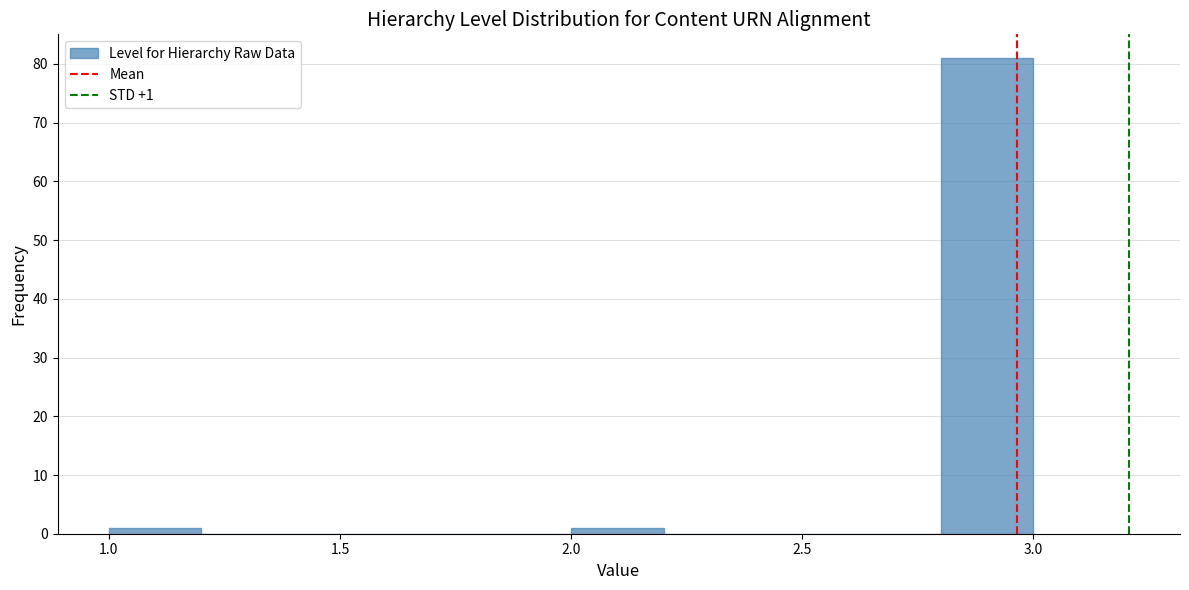

Over which range of the x-axis is the bar tallest?

2.8 to 3.0